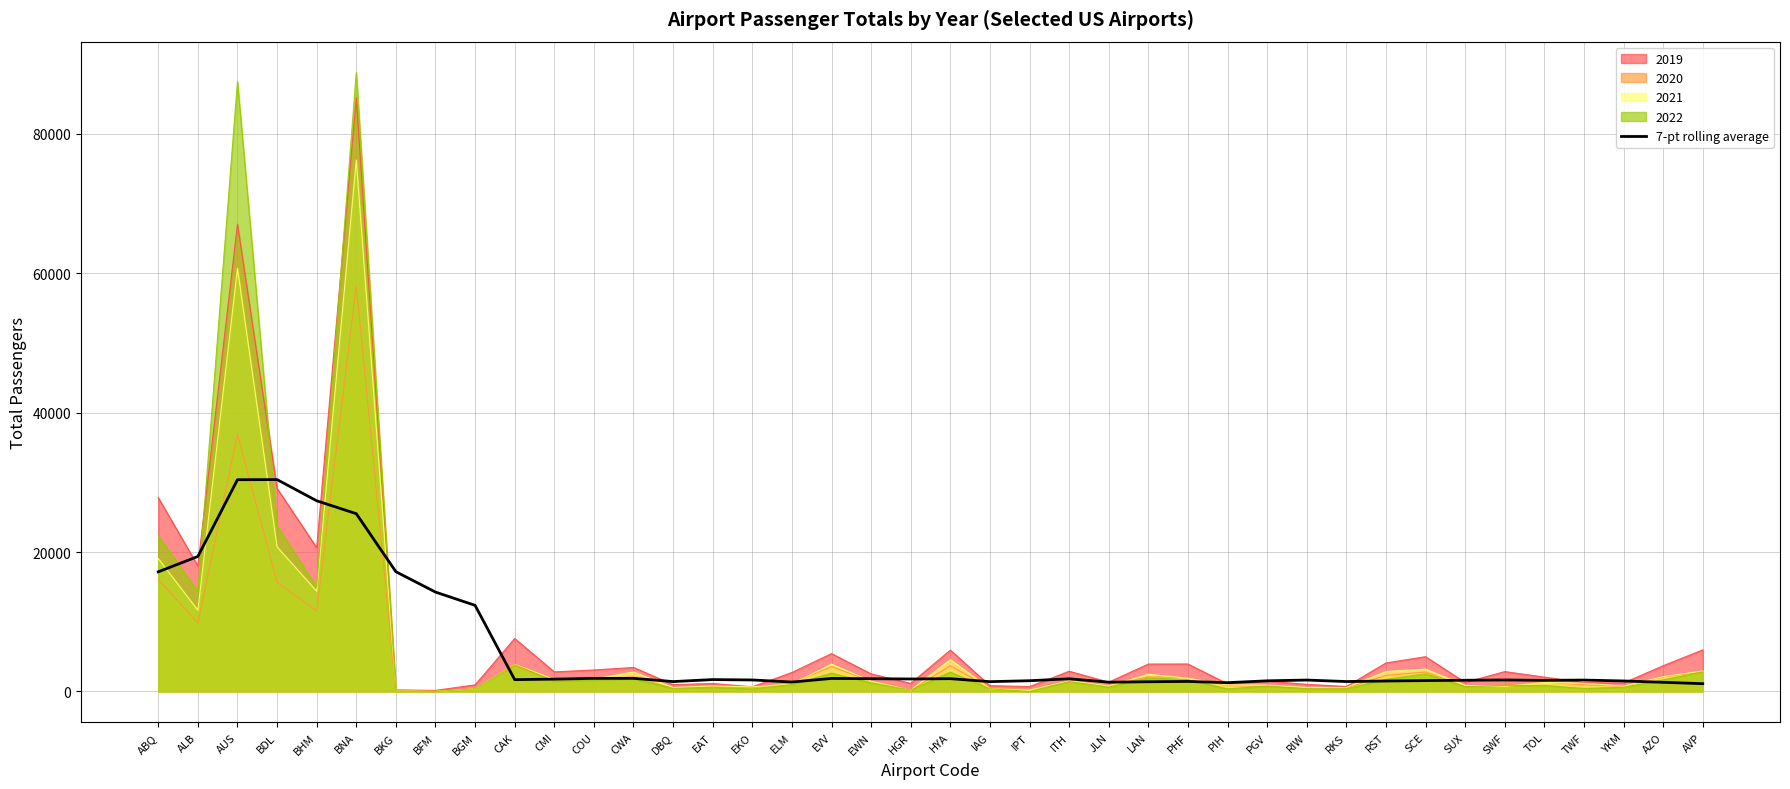

Does the chart have visible grid lines?

Yes